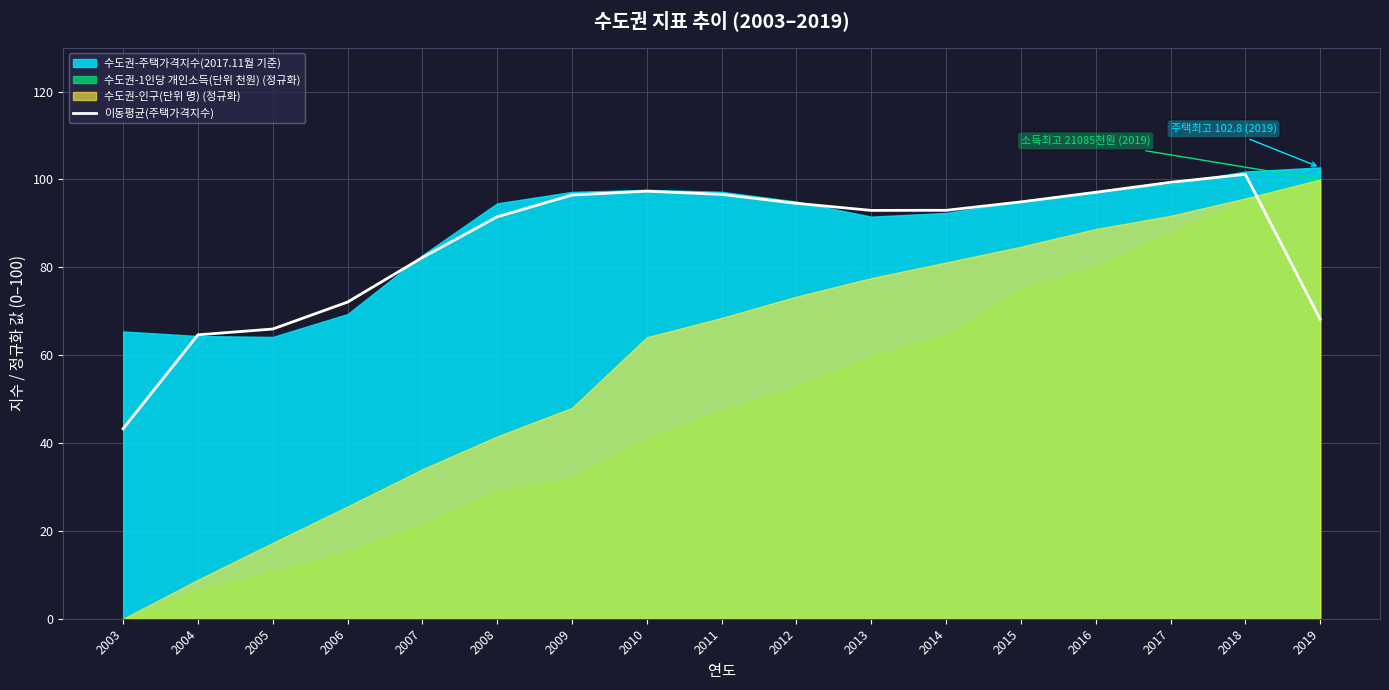

What is the value of the 13th point from the left?

94.9